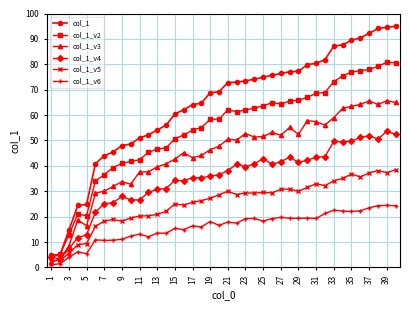

Rank the series by their average value, from lowest to highest.

col_1_v6, col_1_v5, col_1_v4, col_1_v3, col_1_v2, col_1